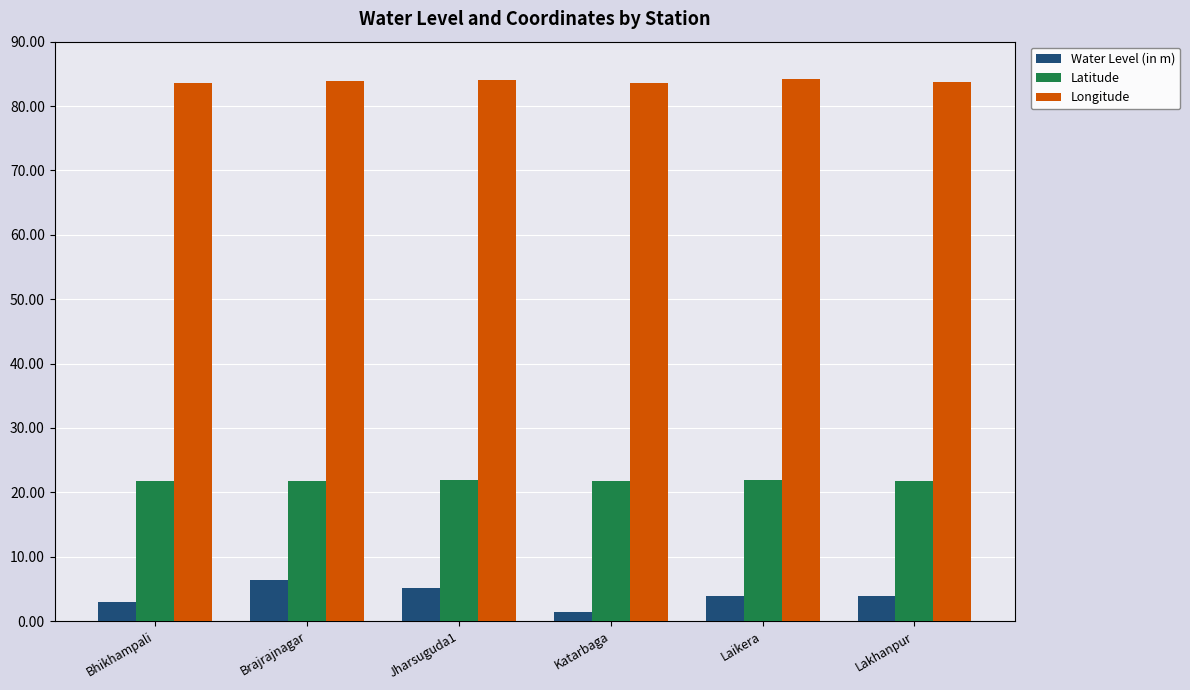

How many bars are there in total?

18